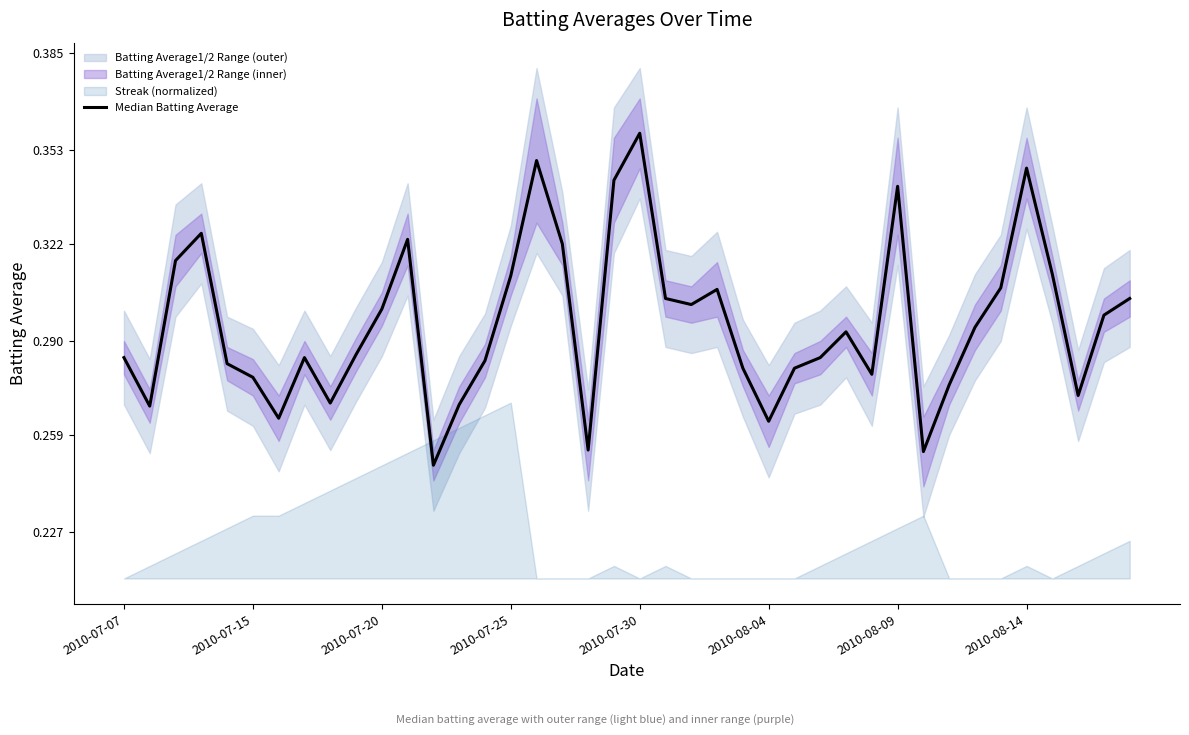

Between 15 and 11, which is larger?

11